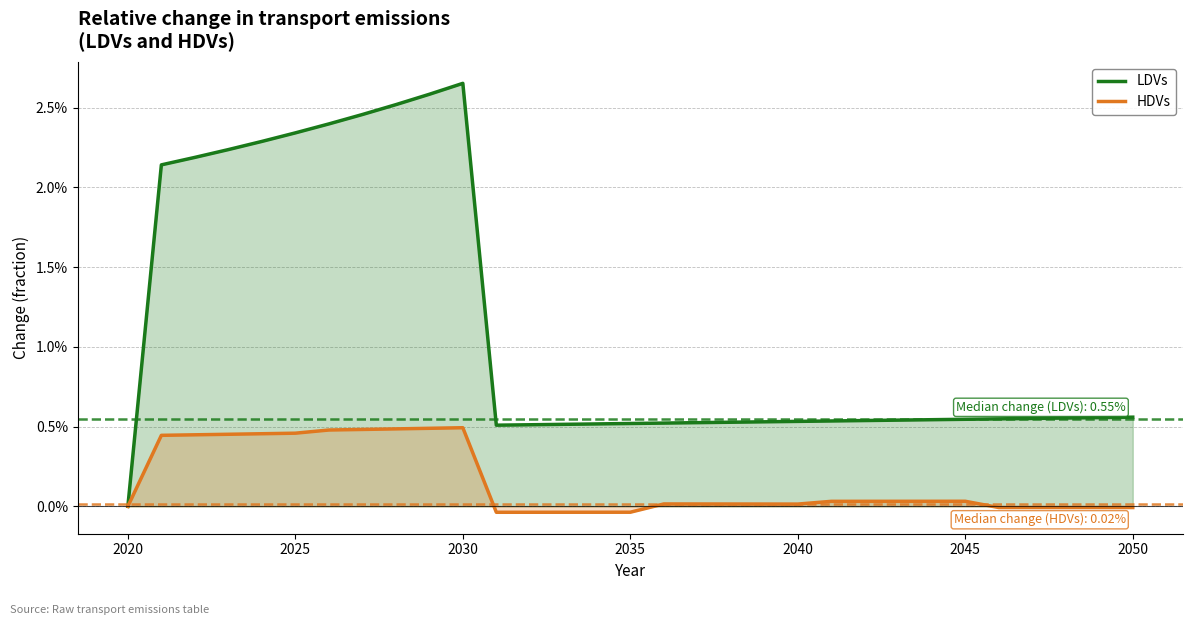

What are all the series names shown in the legend?

LDVs, HDVs